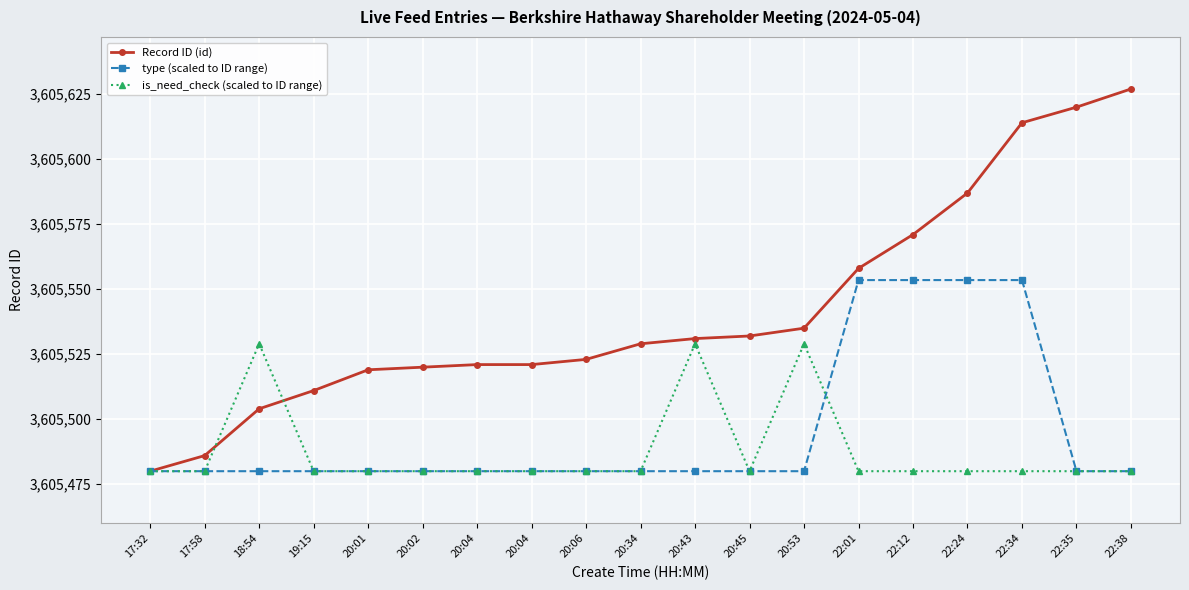

What are all the series names shown in the legend?

Record ID (id), type (scaled to ID range), is_need_check (scaled to ID range)